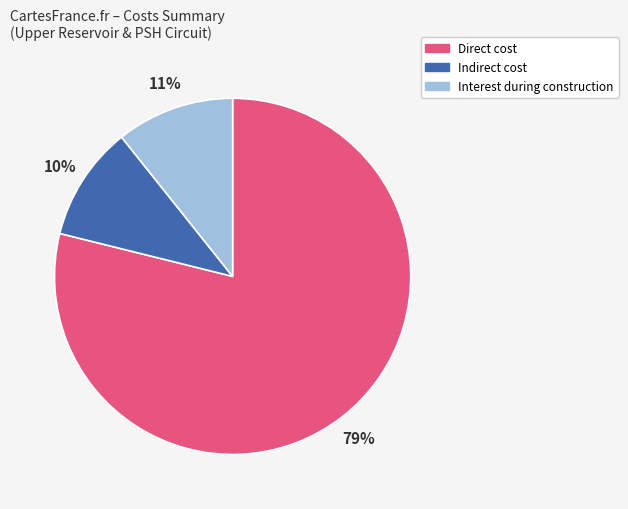

To the nearest percent, what portion does Indirect cost represent?

10%